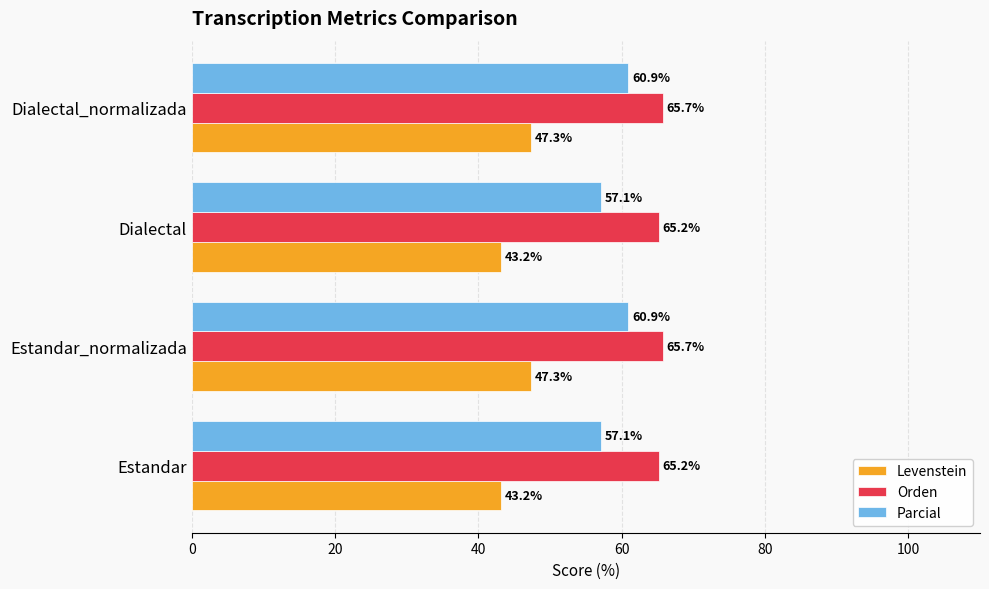

What value does the Levenstein series have at Dialectal_normalizada?

47.3